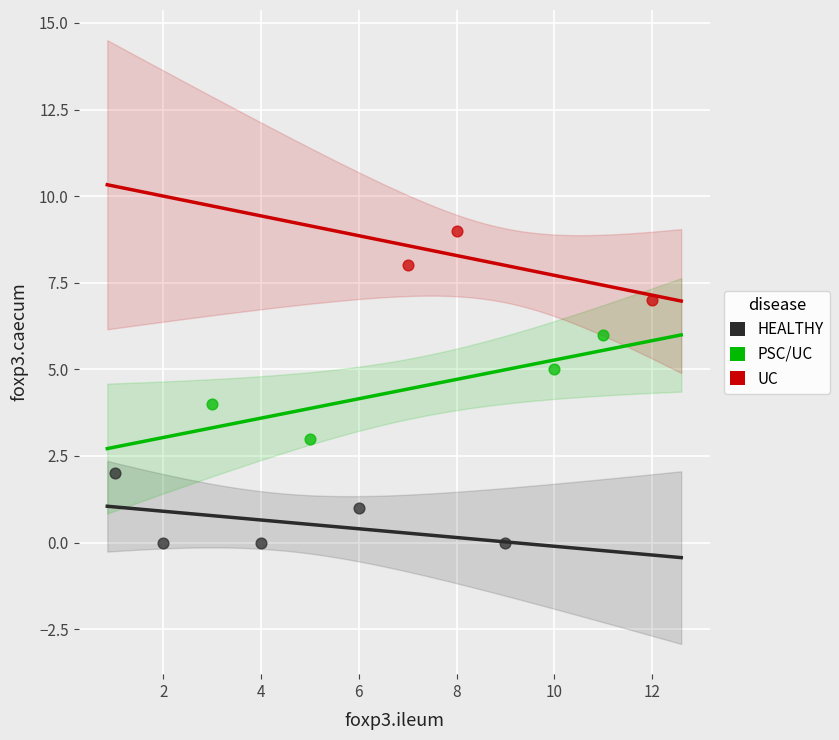

Which series contains the highest Y value?

UC